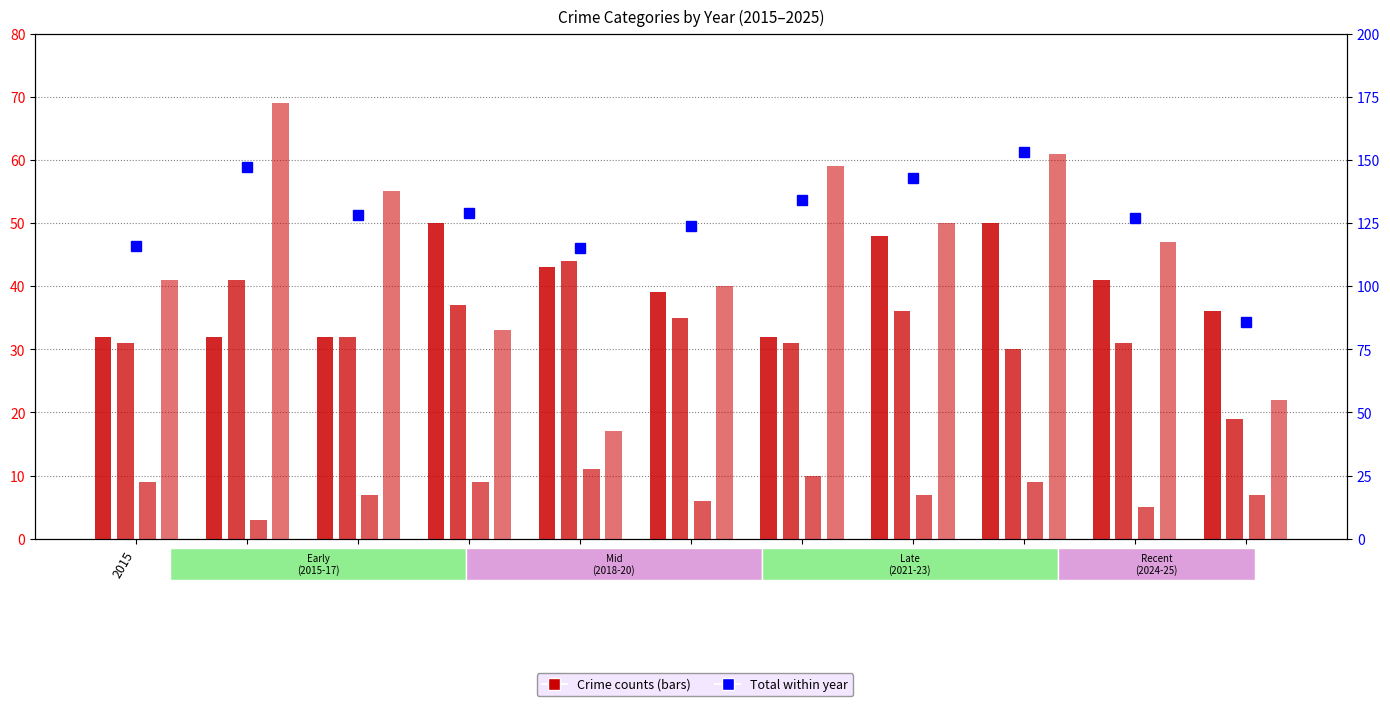

What is the greatest value displayed?

153